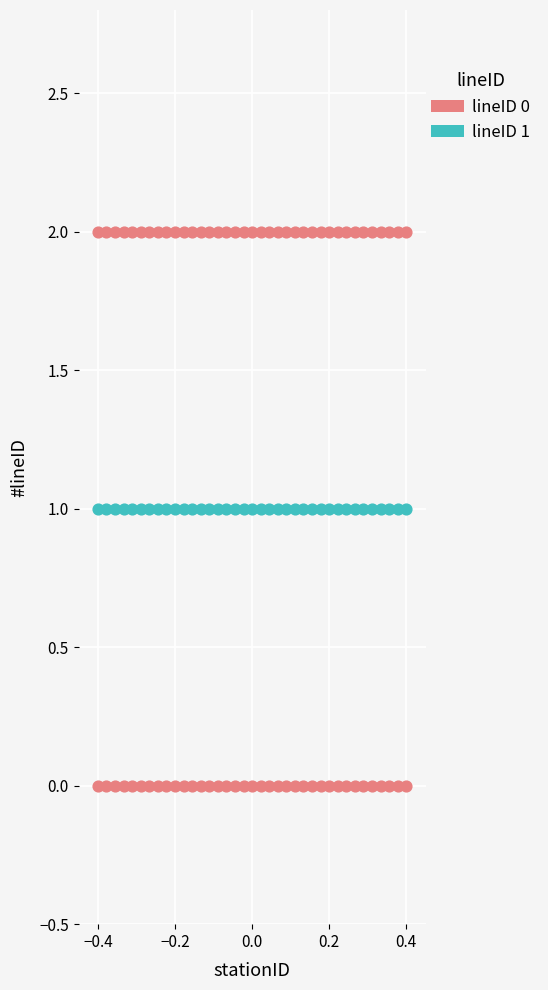

How many points are shown in the scatter plot?

111